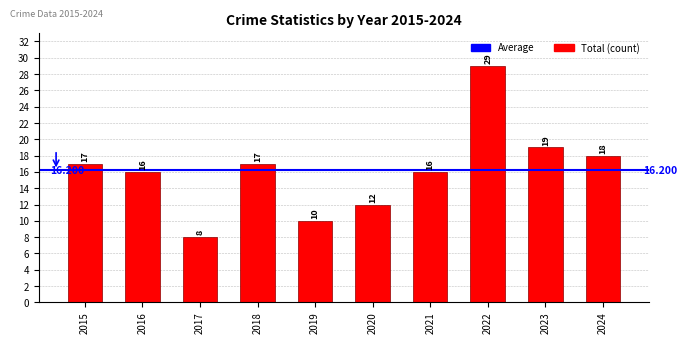

What is the maximum value shown in the chart?

29